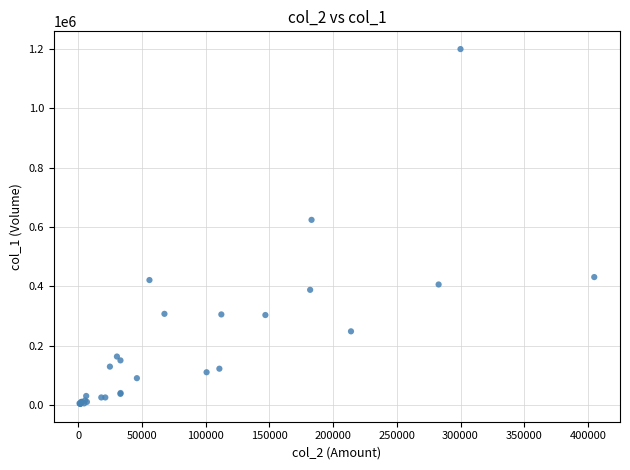

What Y value in the scatter plot is closest to 601500?

624000